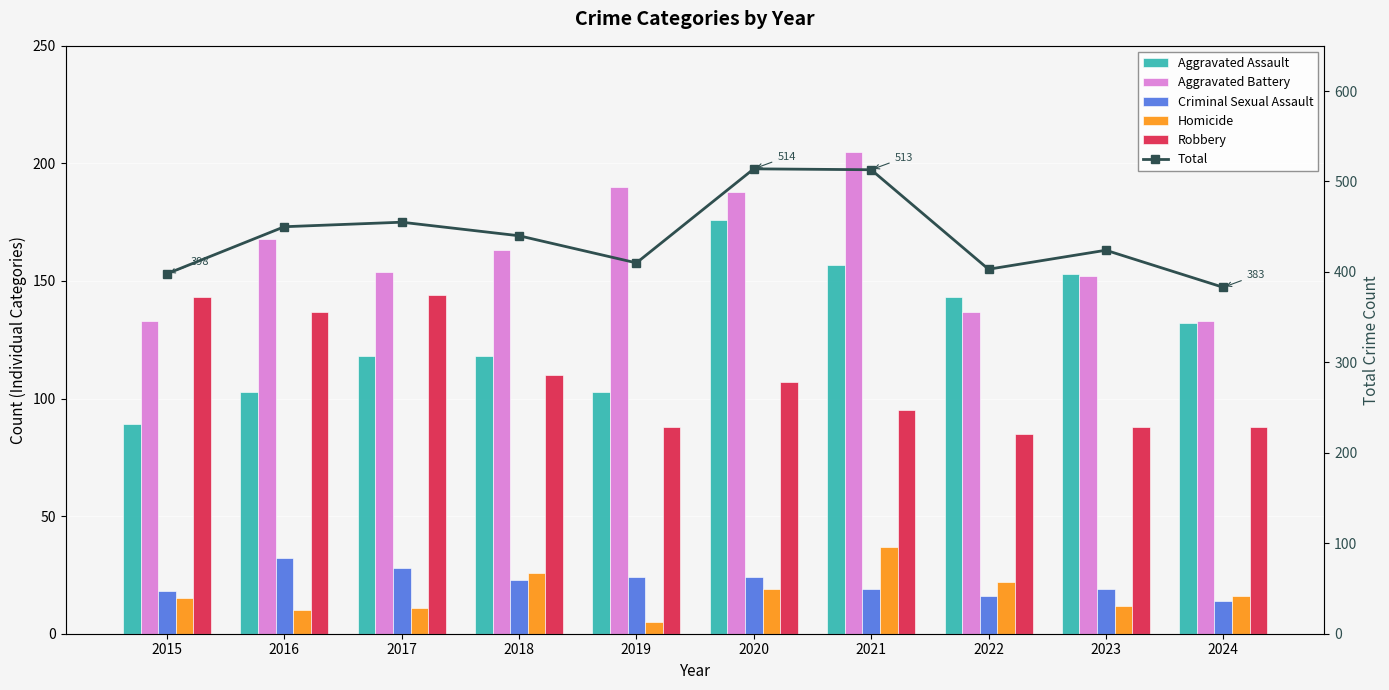

Reading left to right, list all the values displayed in this chart.

Aggravated Assault: 89	103	118	118	103	176	157	143	153	132
Aggravated Battery: 133	168	154	163	190	188	205	137	152	133
Criminal Sexual Assault: 18	32	28	23	24	24	19	16	19	14
Homicide: 15	10	11	26	5	19	37	22	12	16
Robbery: 143	137	144	110	88	107	95	85	88	88
Total: 398	450	455	440	410	514	513	403	424	383